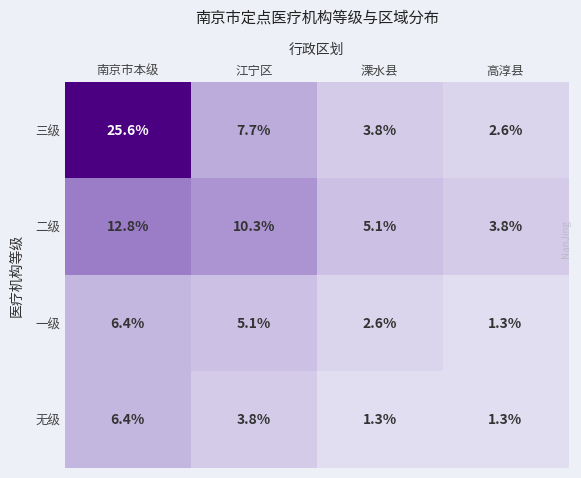

What is the difference between the maximum and second lowest values in the 一级 series?

3.8